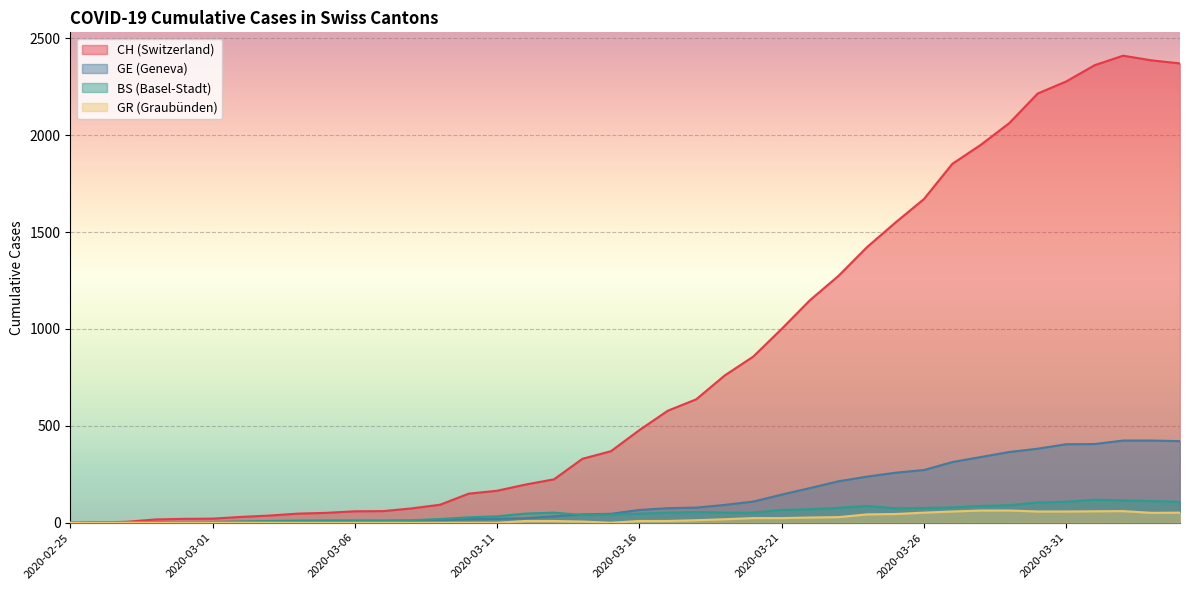

Which series has the widest spread of values?

CH (Switzerland)